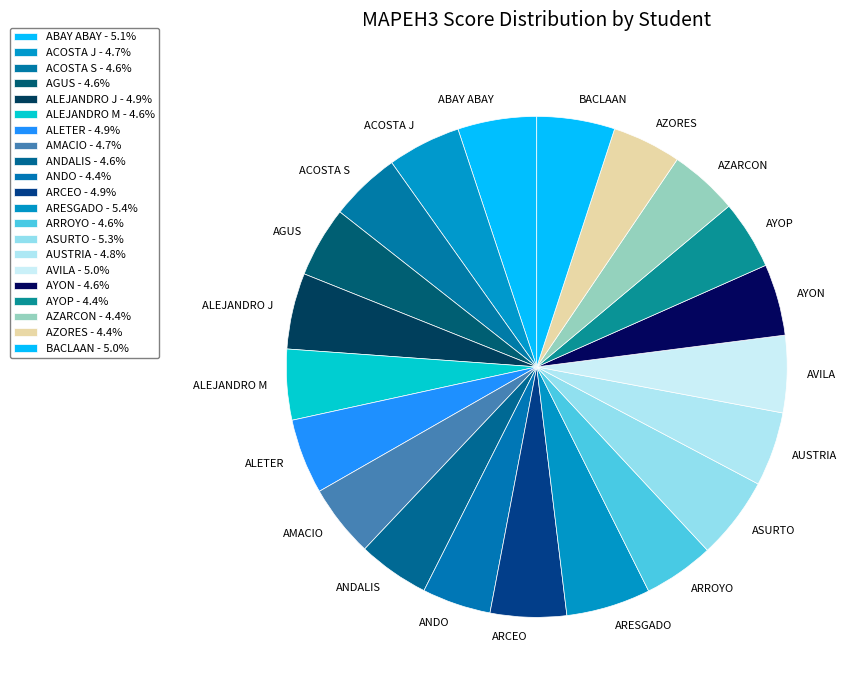

Is the sum of ALEJANDRO M and AYON greater than half?

No